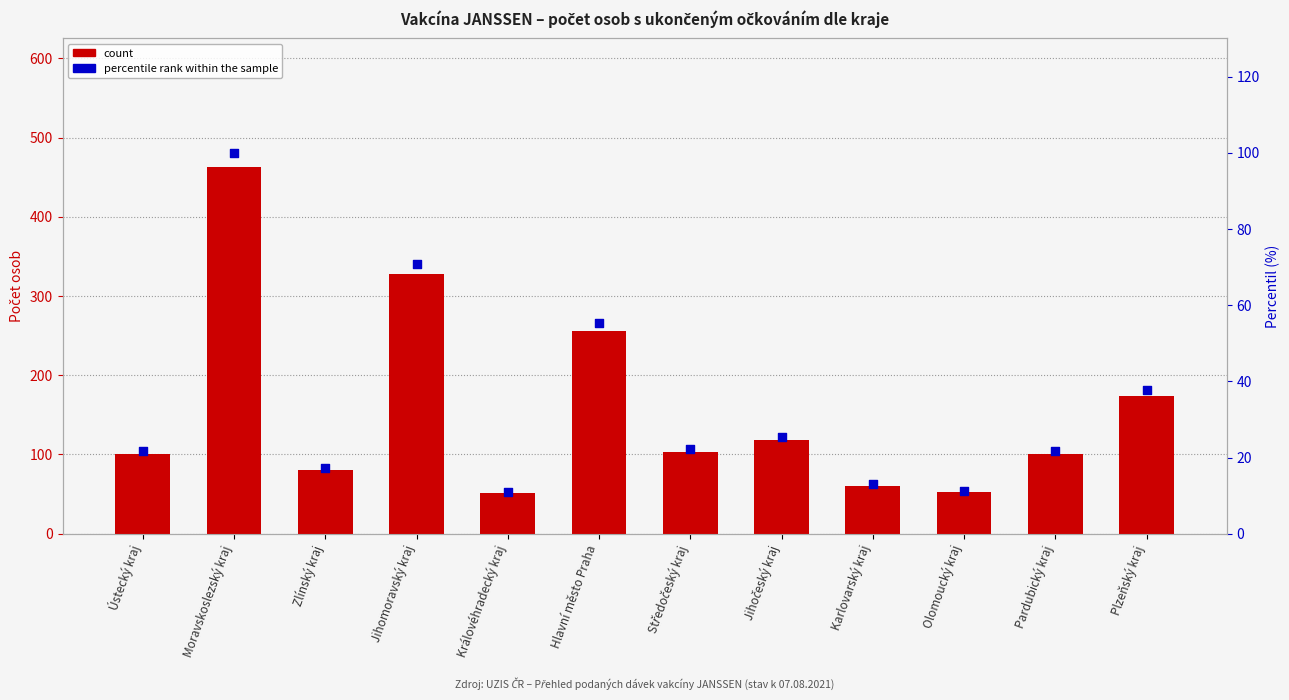

Which series contains the lowest Y value?

percentile rank within the sample